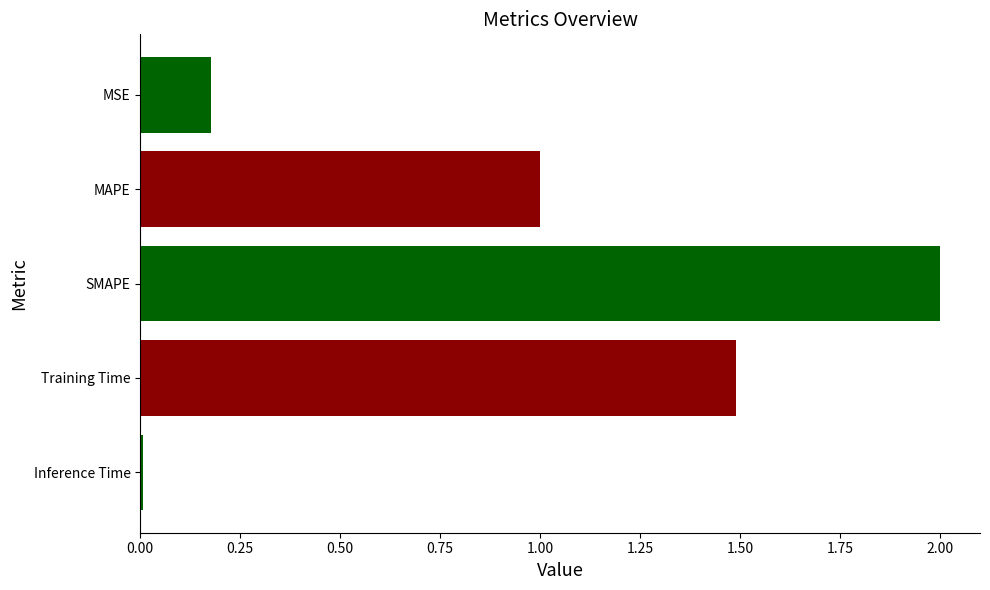

What position from the bottom is Training Time?

2